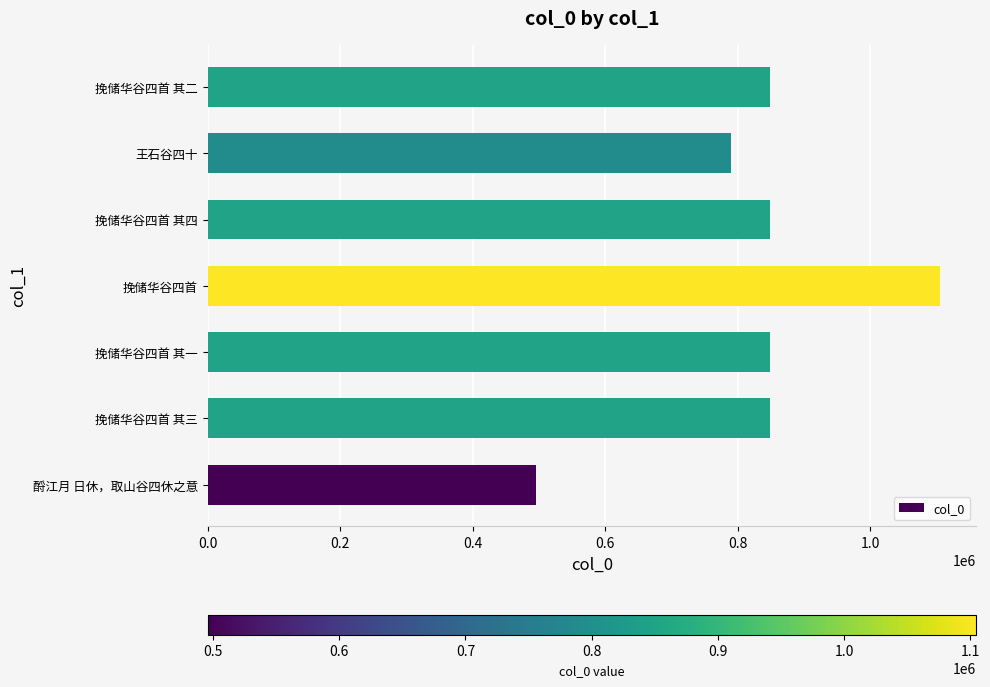

What is the ratio of the value at 挽储华谷四首 其四 to the value at 王石谷四十?

1.1